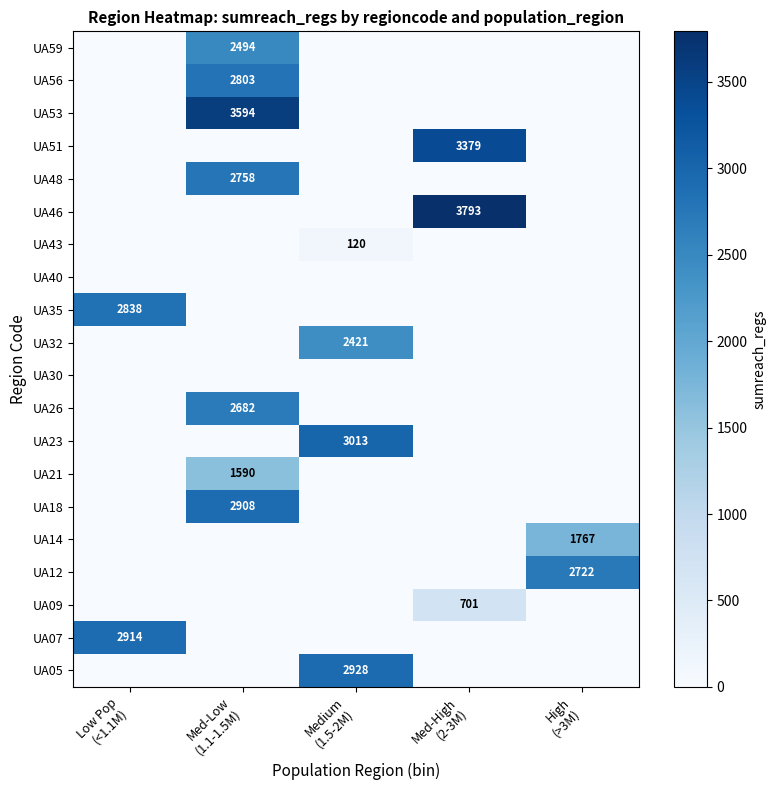

Count the number of data series in this chart.

20